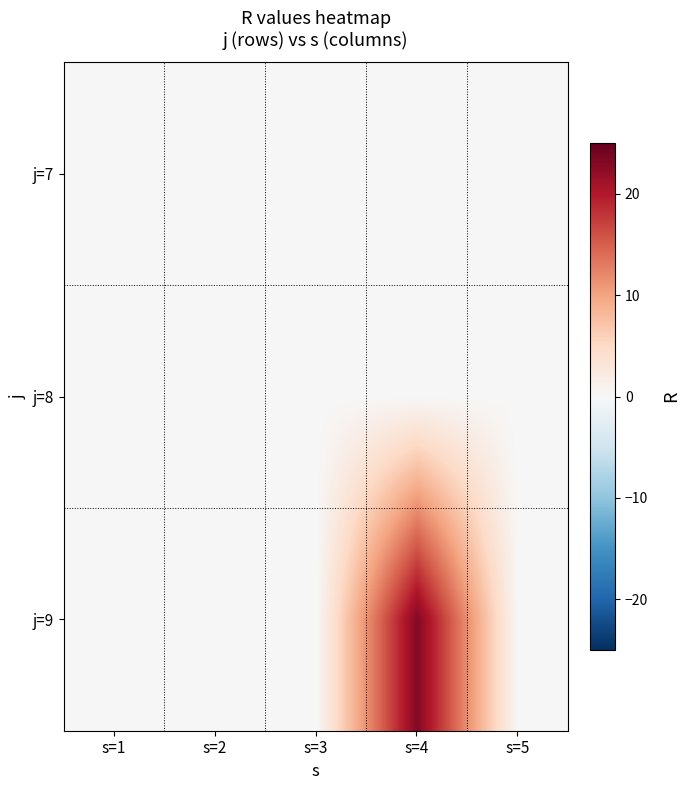

Rank the series by their maximum value, from highest to lowest.

j=9, j=7, j=8